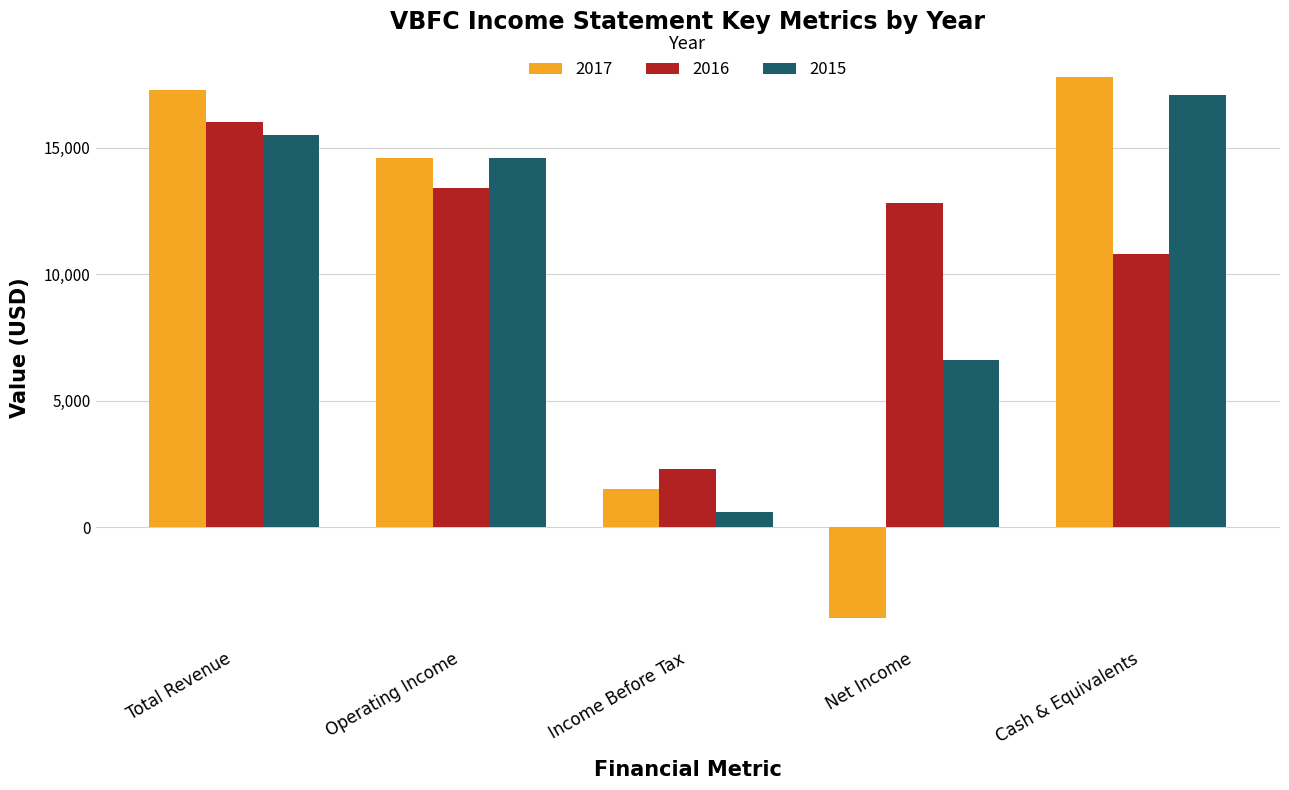

What is the smallest value displayed?

-3600